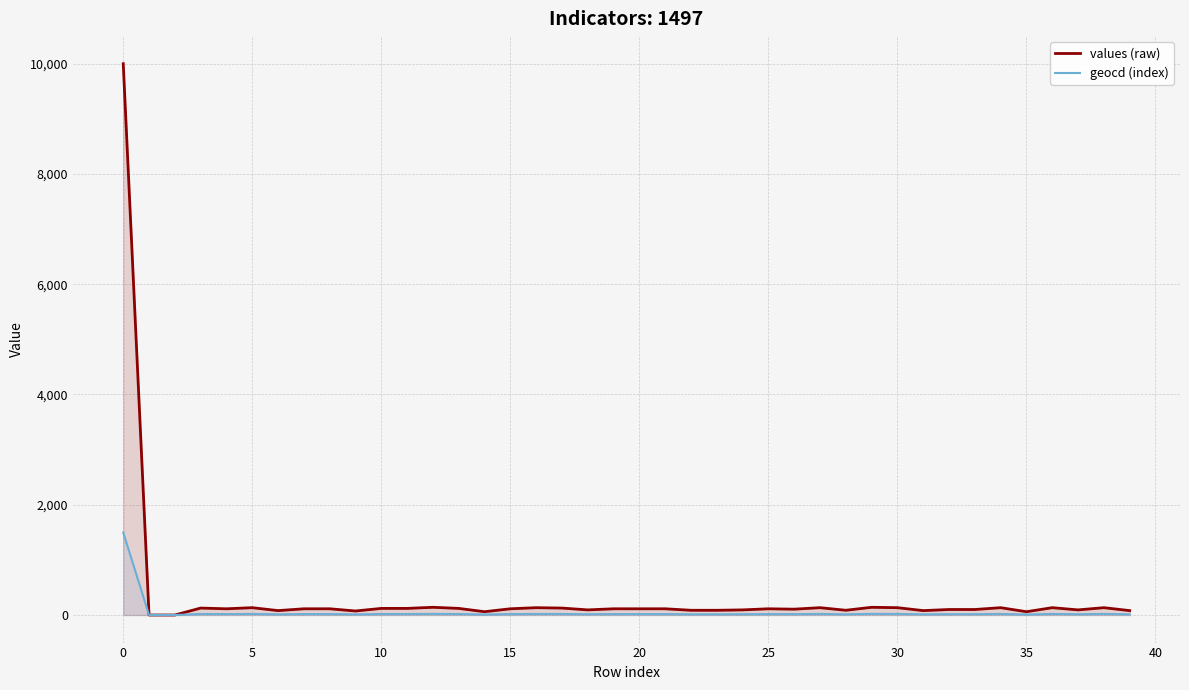

Between 27 and 36, which series saw the biggest shift?

values (raw)